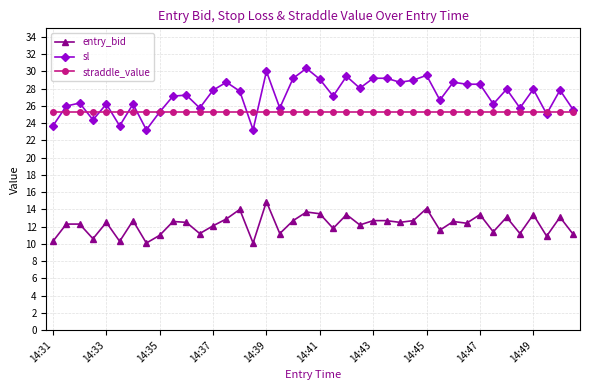

How many data points does each series have?

40